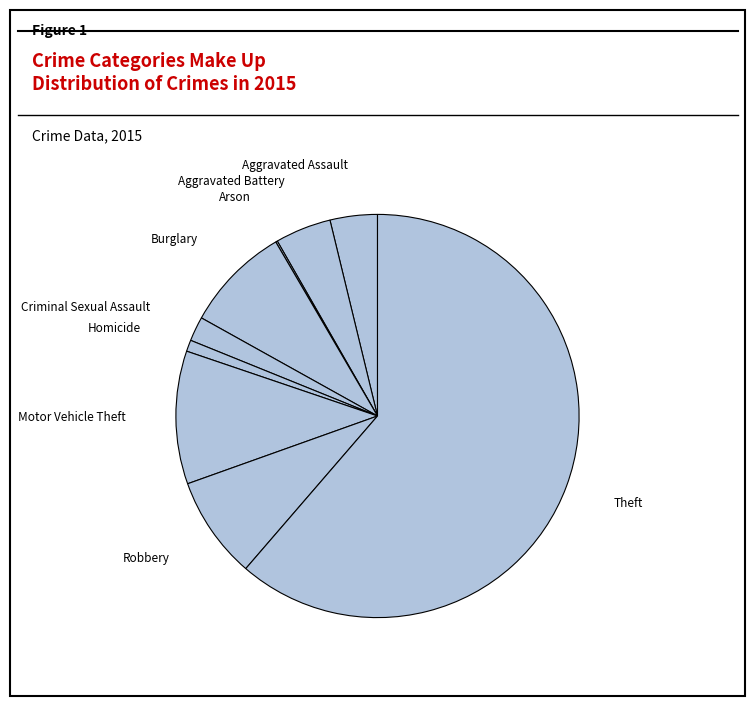

Does Criminal Sexual Assault represent more than half of the total?

No